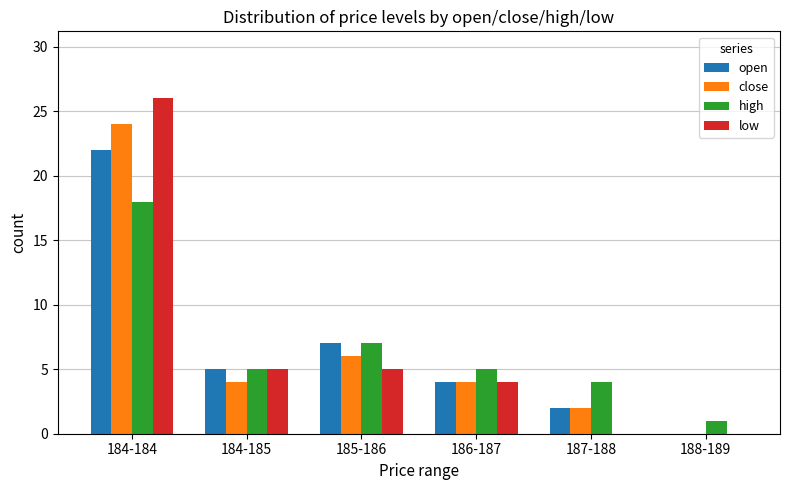

Is it true that high equals 9 at 186-187?

False